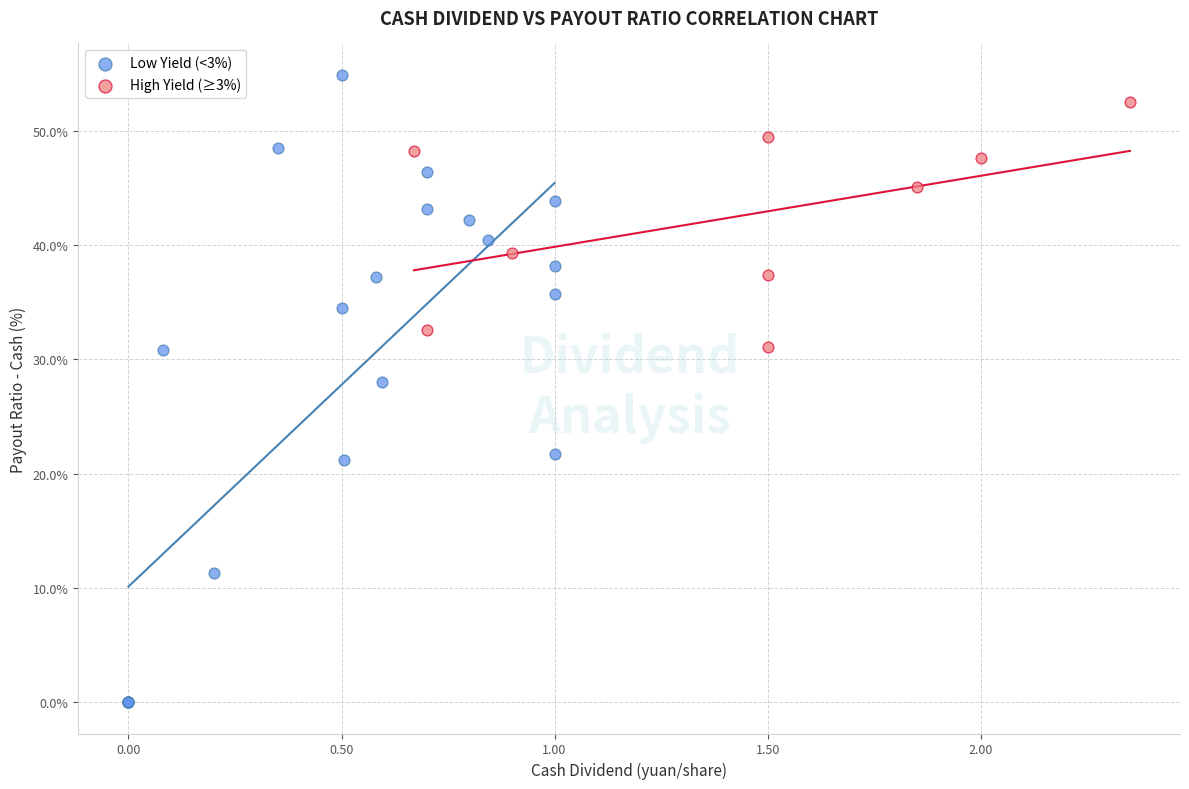

Which series reaches the minimum Y coordinate?

Low Yield (<3%)